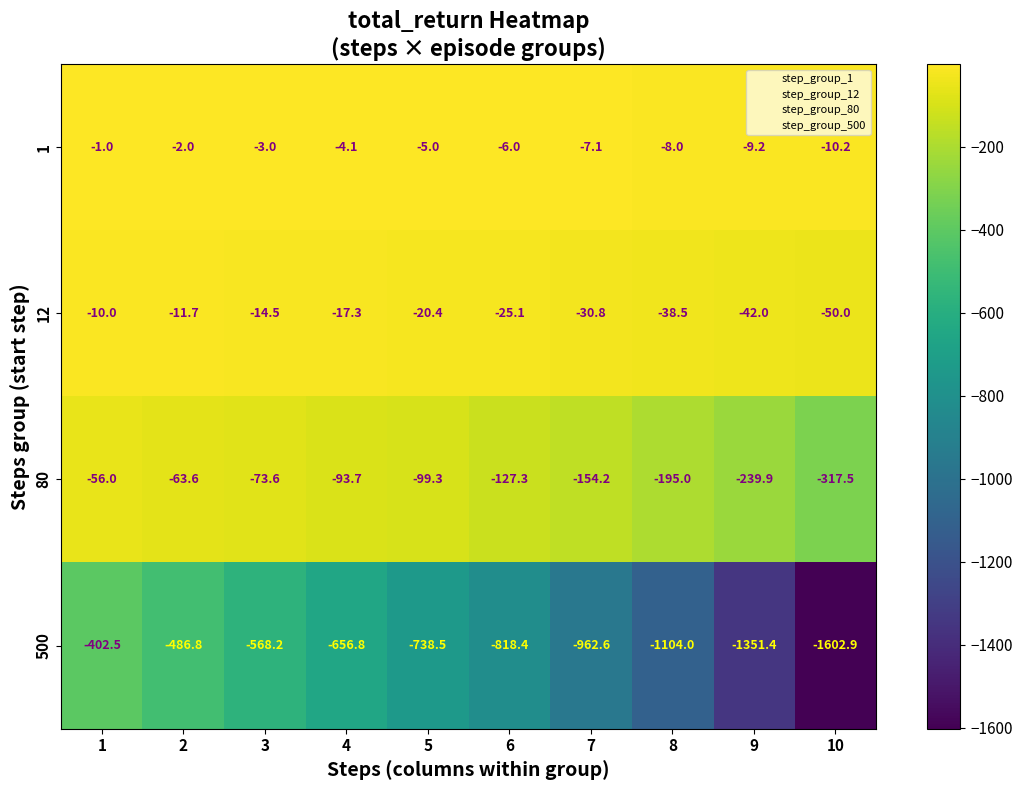

What is the sum of the 1 values at 5 and 1?

-6.0